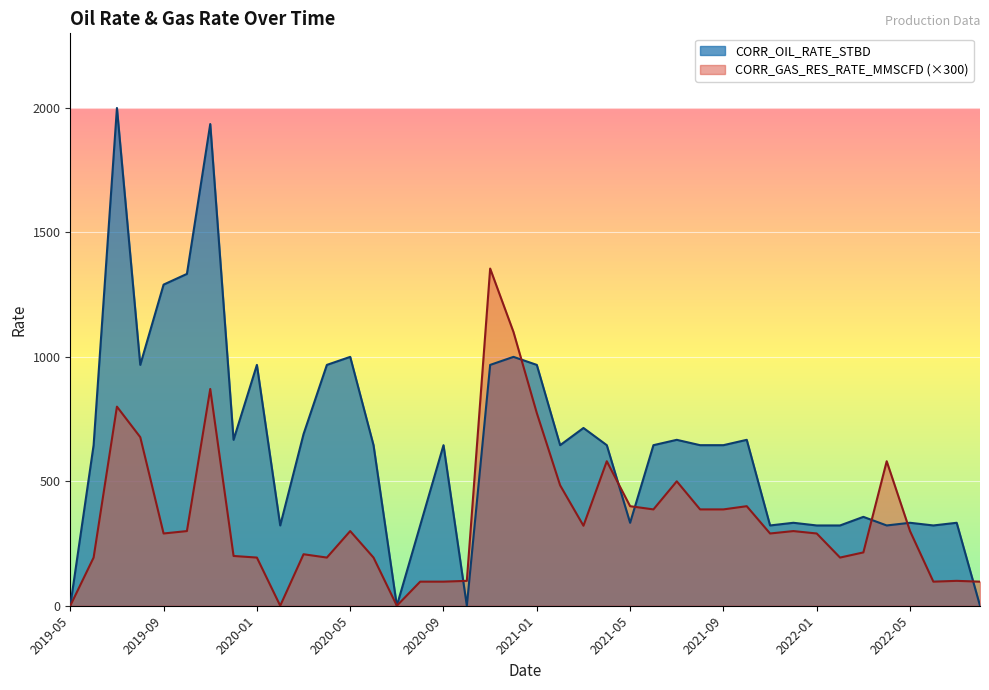

At which category is the sum across all series the highest?

2019-11